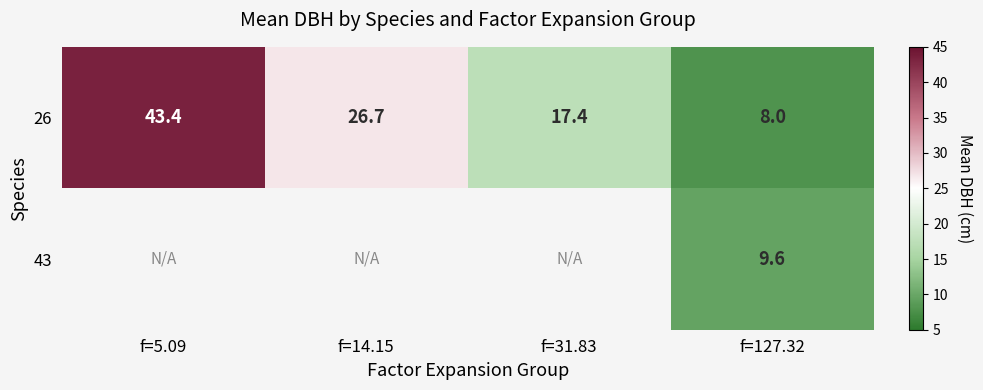

Which series has the largest range (max minus min)?

26